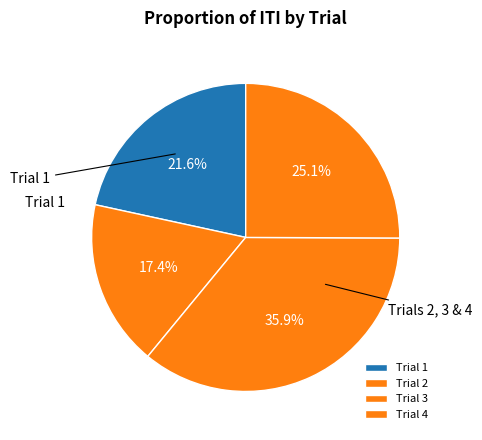

How many segments does this pie chart have?

4